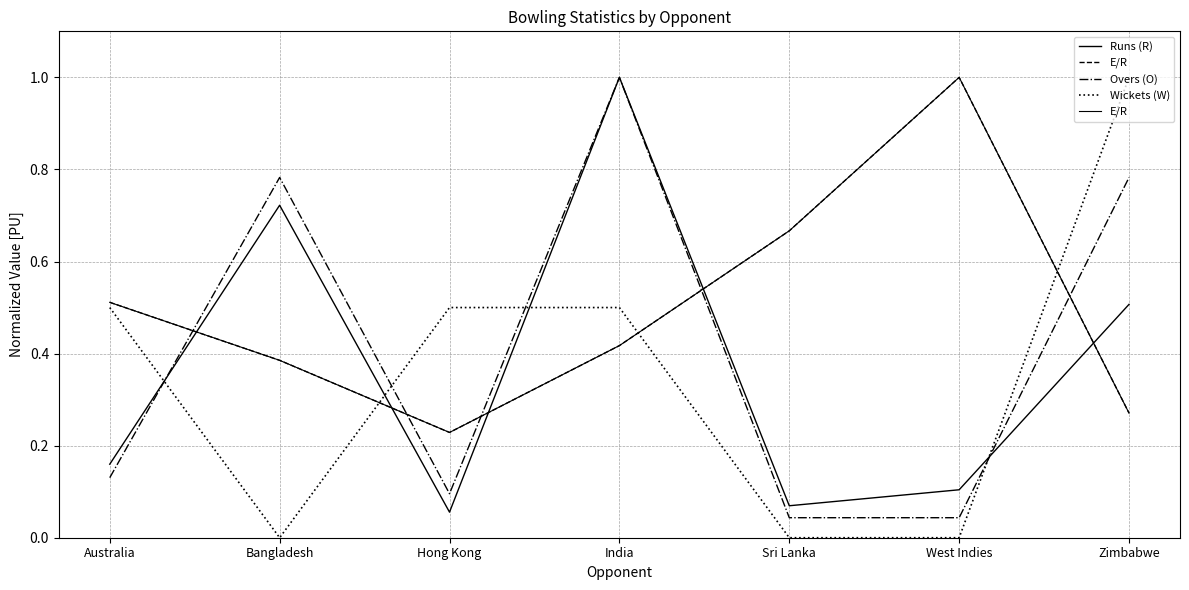

Which category has the lowest value in the E/R series?

Hong Kong